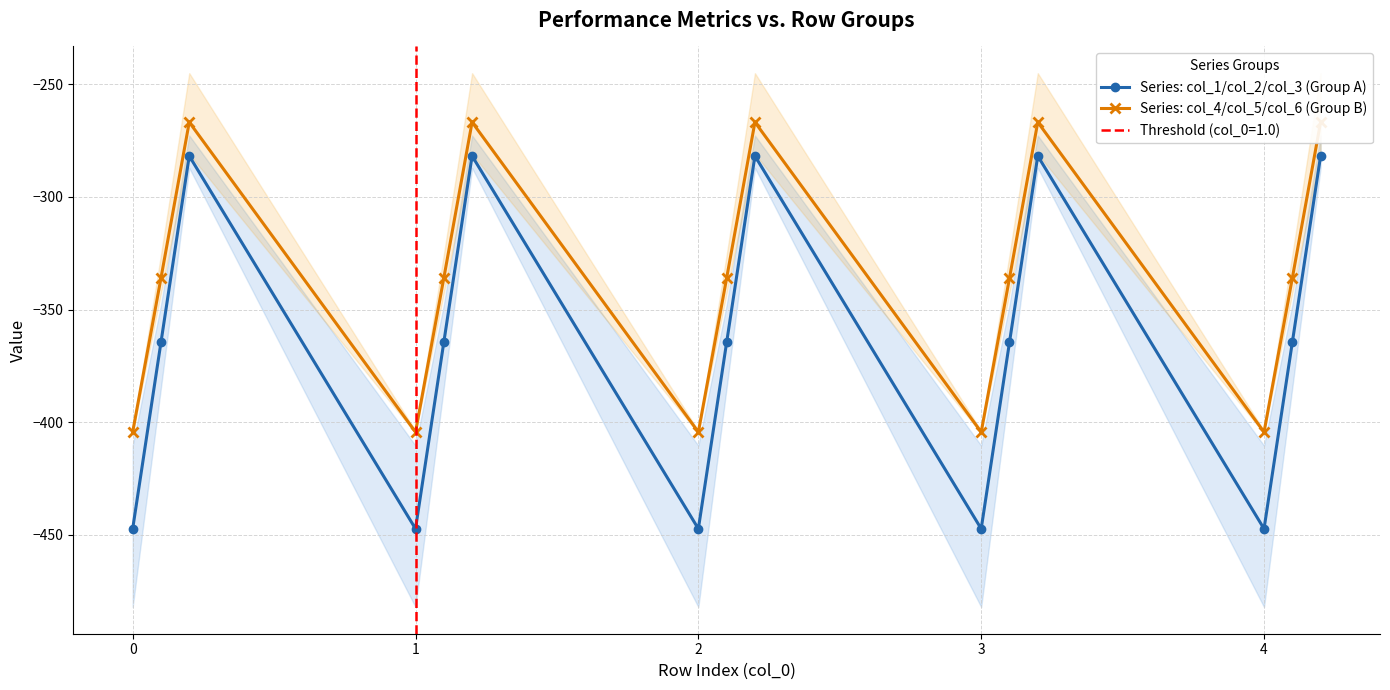

What is the maximum value for Series: col_1/col_2/col_3 (Group A)?

-281.8